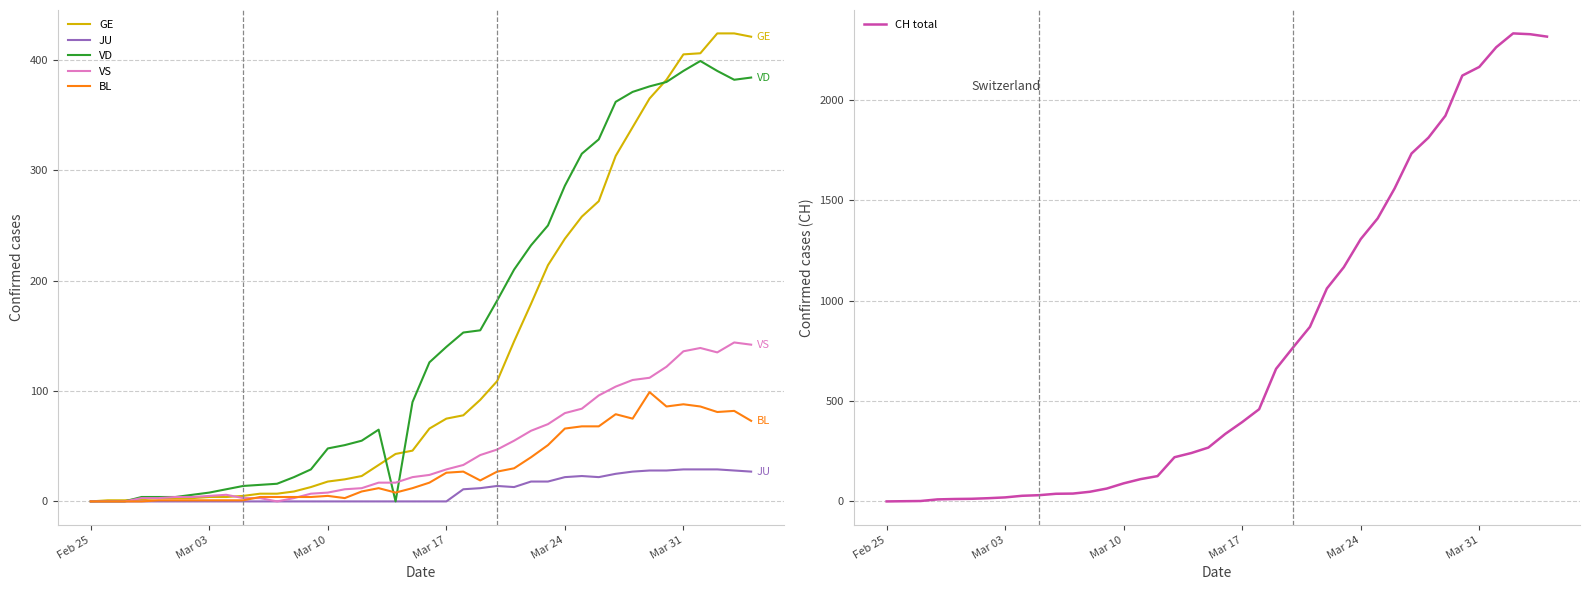

The value of VD at Mar 31 is 390. True or false?

True